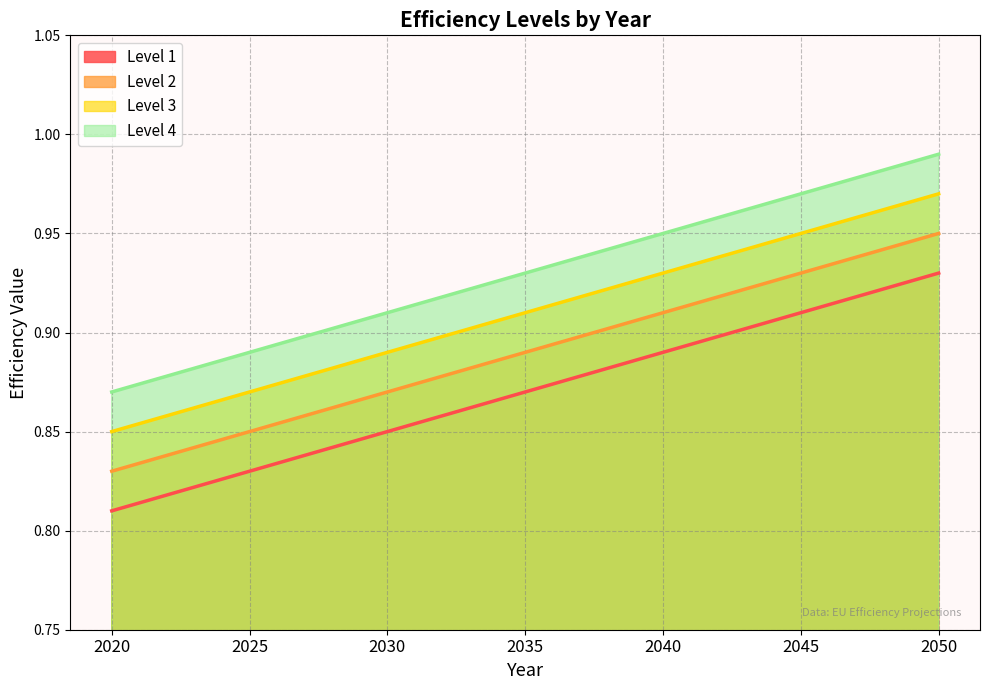

Does the chart have visible grid lines?

Yes